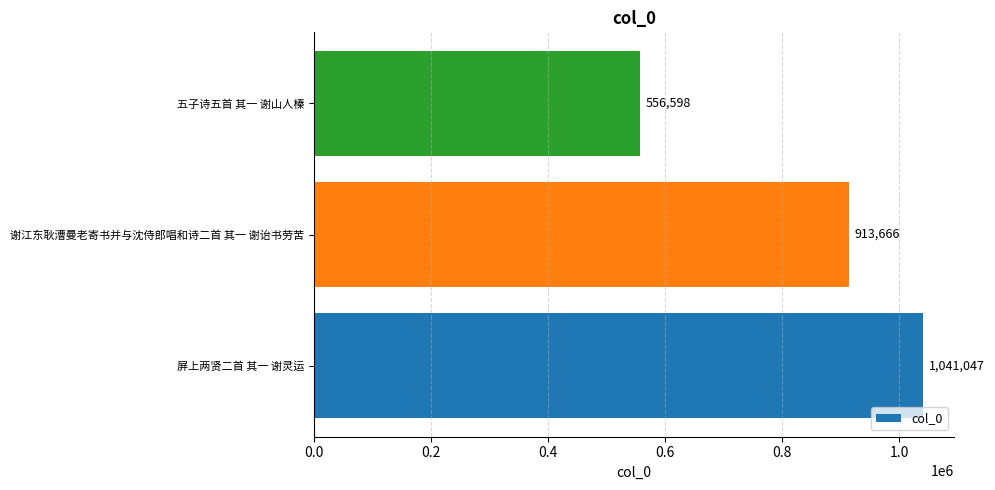

How many values are between 556598 and 1041047?

3